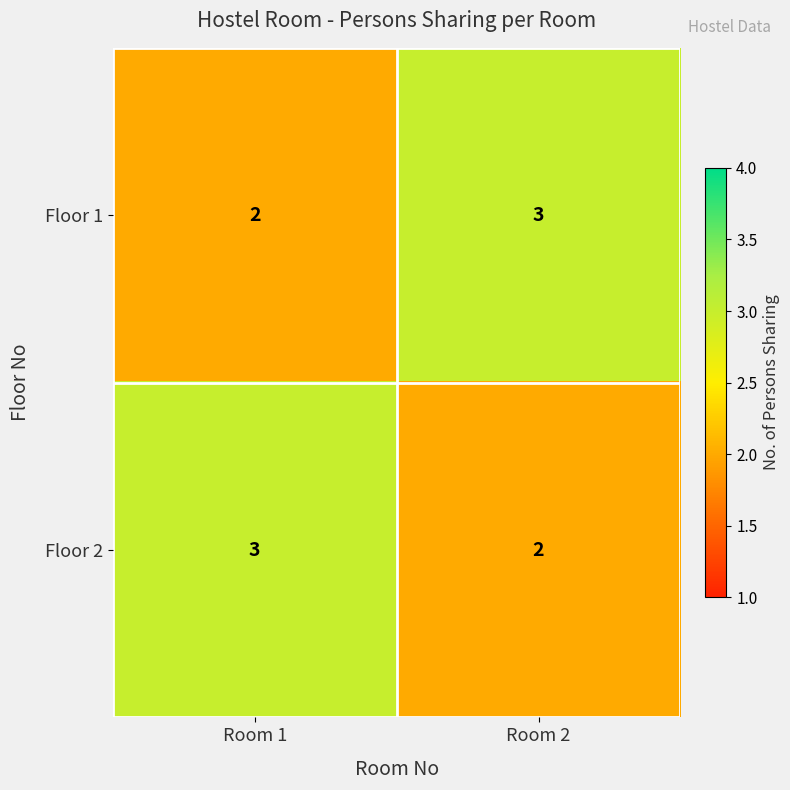

Reading left to right, list all the values displayed in this chart.

Floor 1: Room 1=2	Room 2=3
Floor 2: Room 1=3	Room 2=2